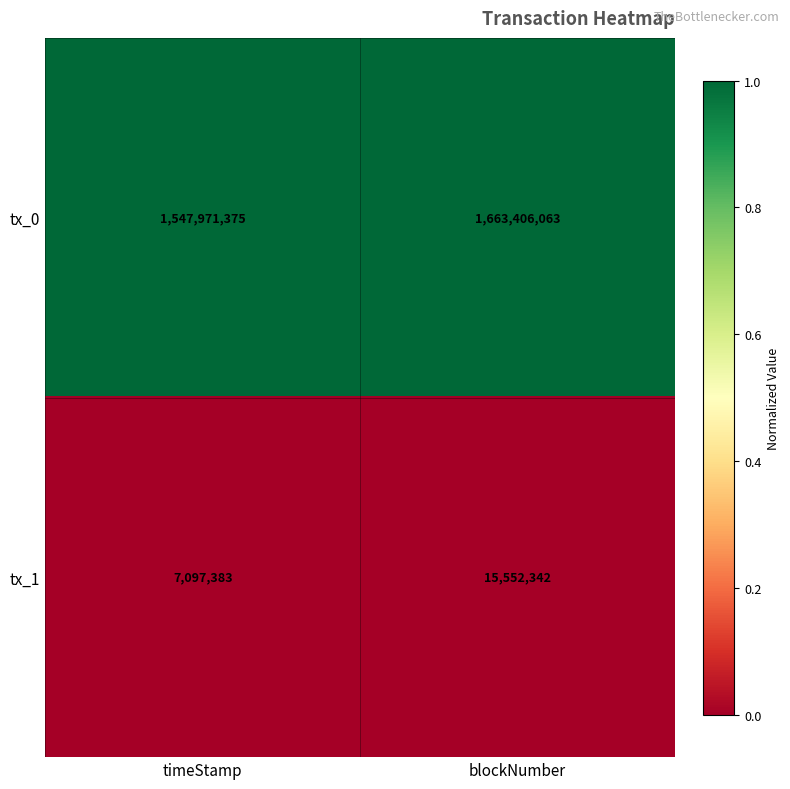

What is the approximate value of tx_0 at timeStamp?

1547971375